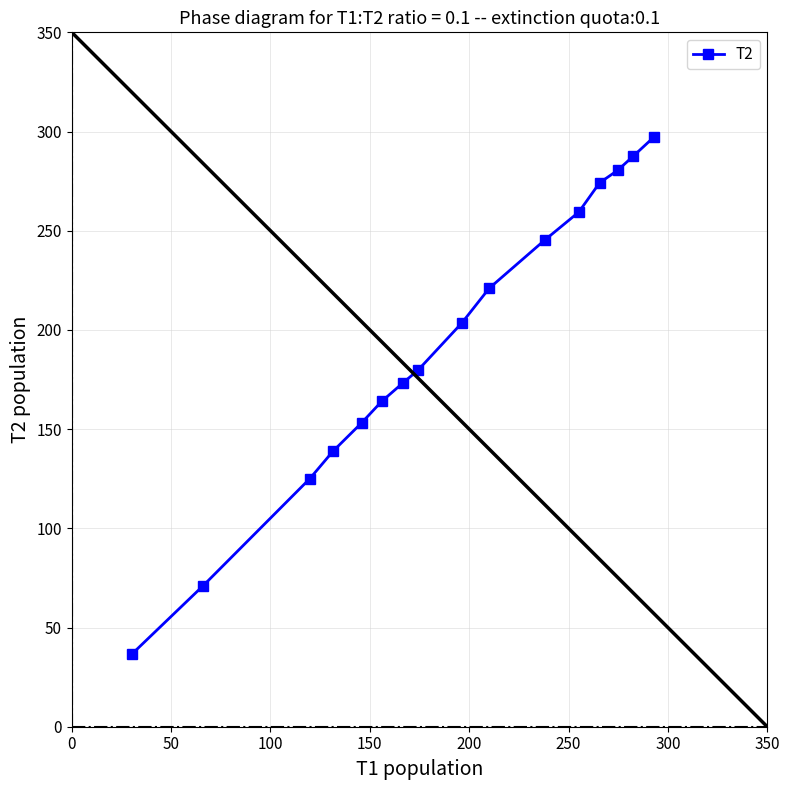

What is the greatest value displayed?

297.2